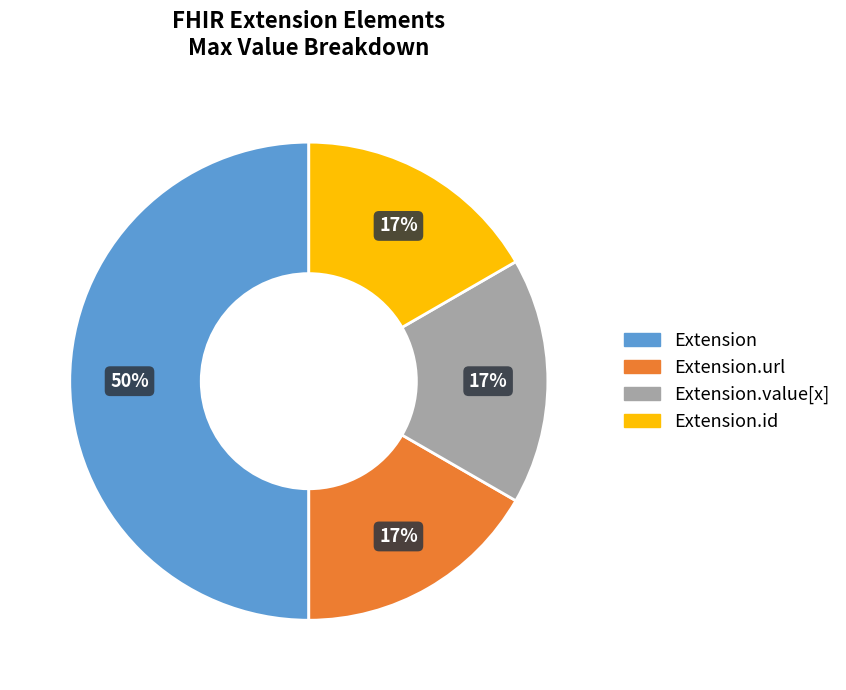

To the nearest percent, what is the difference between the largest and smallest slice percentages?

33%